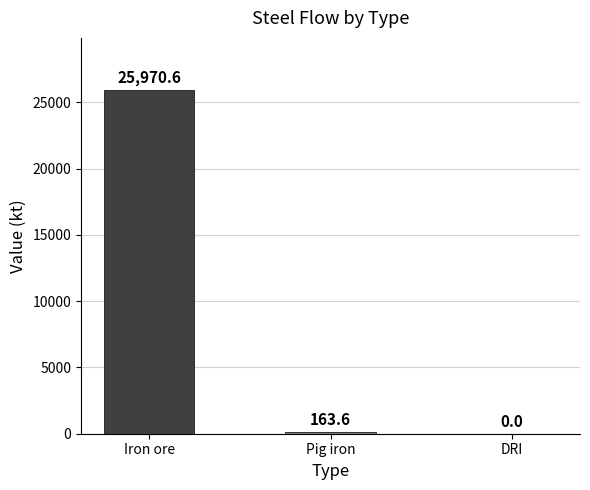

Reading right to left, extract all data points from this chart.

DRI=0.0	Pig iron=163.6	Iron ore=25970.6